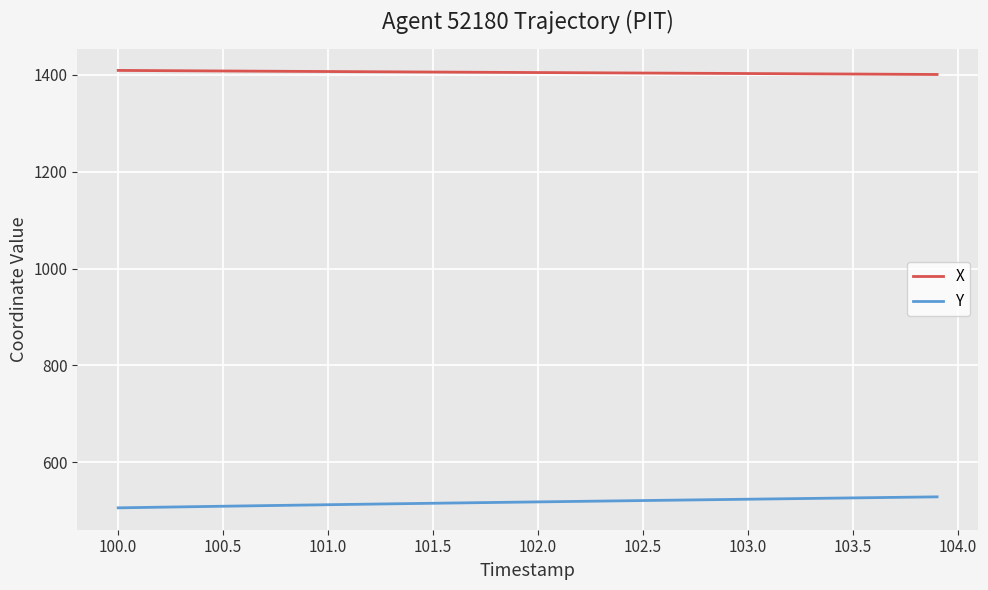

What is the lowest value of the Y series?

506.2